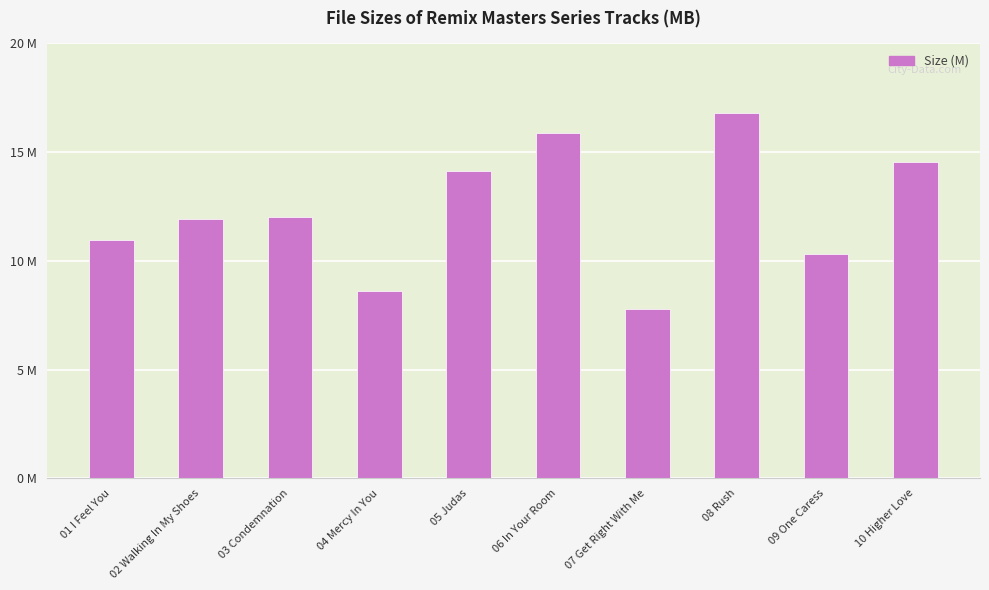

Which label corresponds to the smallest value in the chart?

07 Get Right With Me